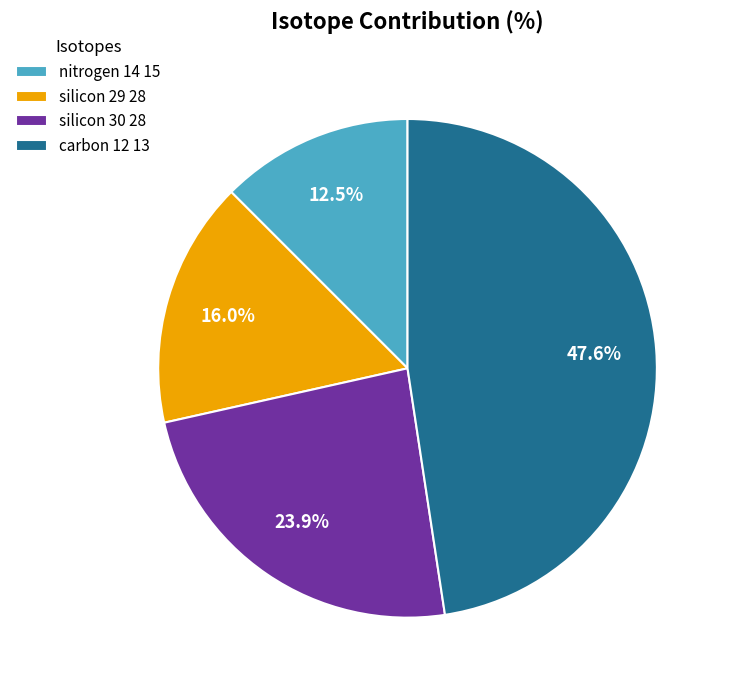

Is it true that carbon 12 13 is 61% of the pie?

False